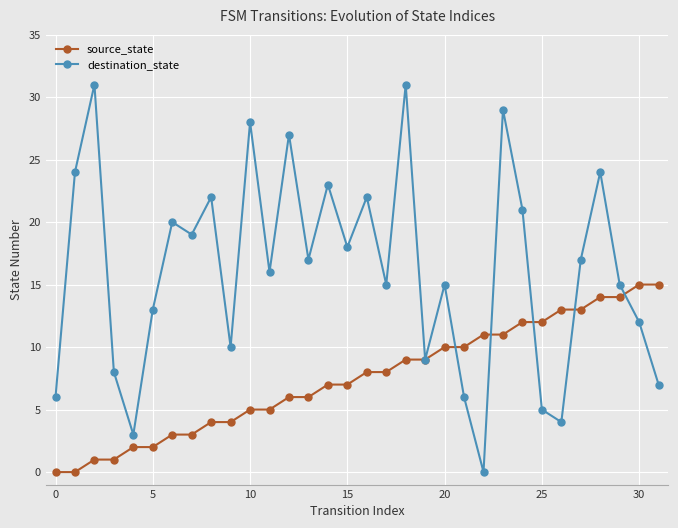

Which series has the largest total across all categories?

destination_state